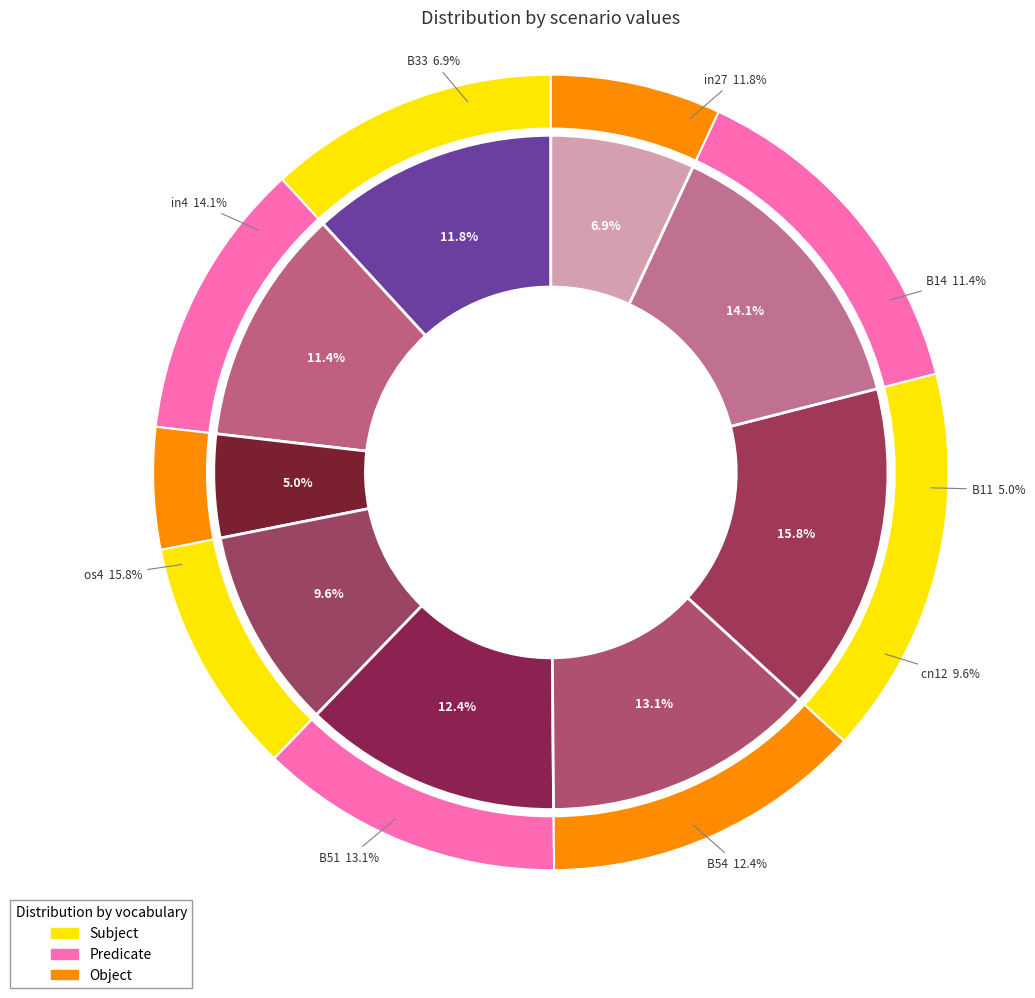

Is there any slice that represents more than half of the pie?

No